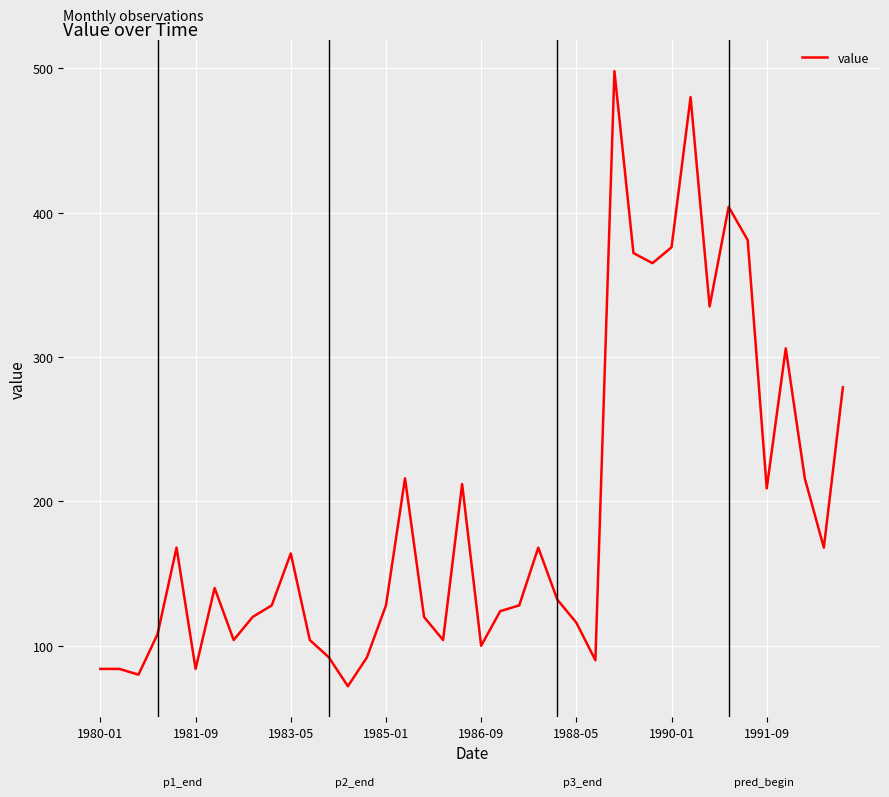

Reading left to right, what are all the values shown in this chart?

84	84	80	108	168	84	140	104	120	128	164	104	92	72	92	128	216	120	104	212	100	124	128	168	132	116	90	498	372	365	376	480	335	404	381	209	306	216	168	279